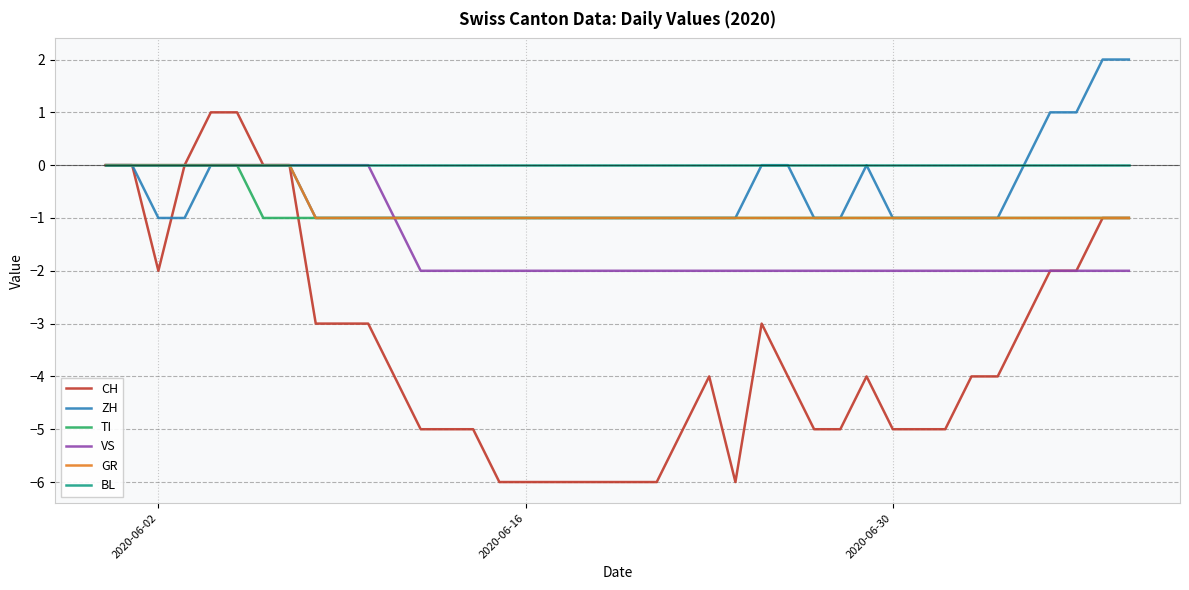

Which series has the widest spread of values?

CH